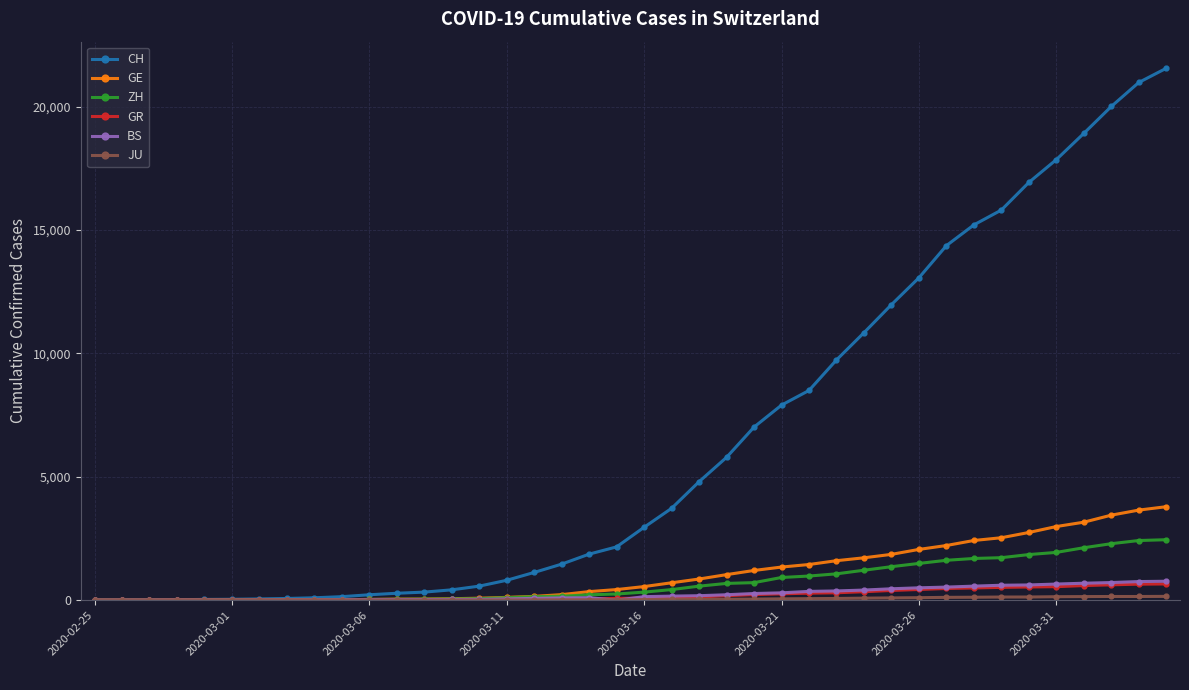

At how many categories does at least one series exceed 6091?

16